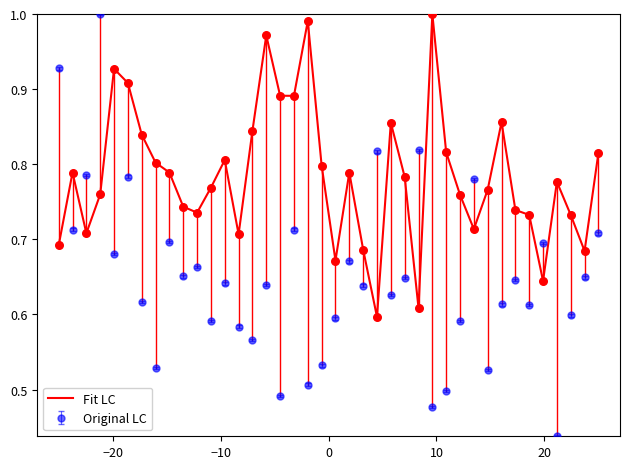

Which series has the widest spread of values?

Original LC